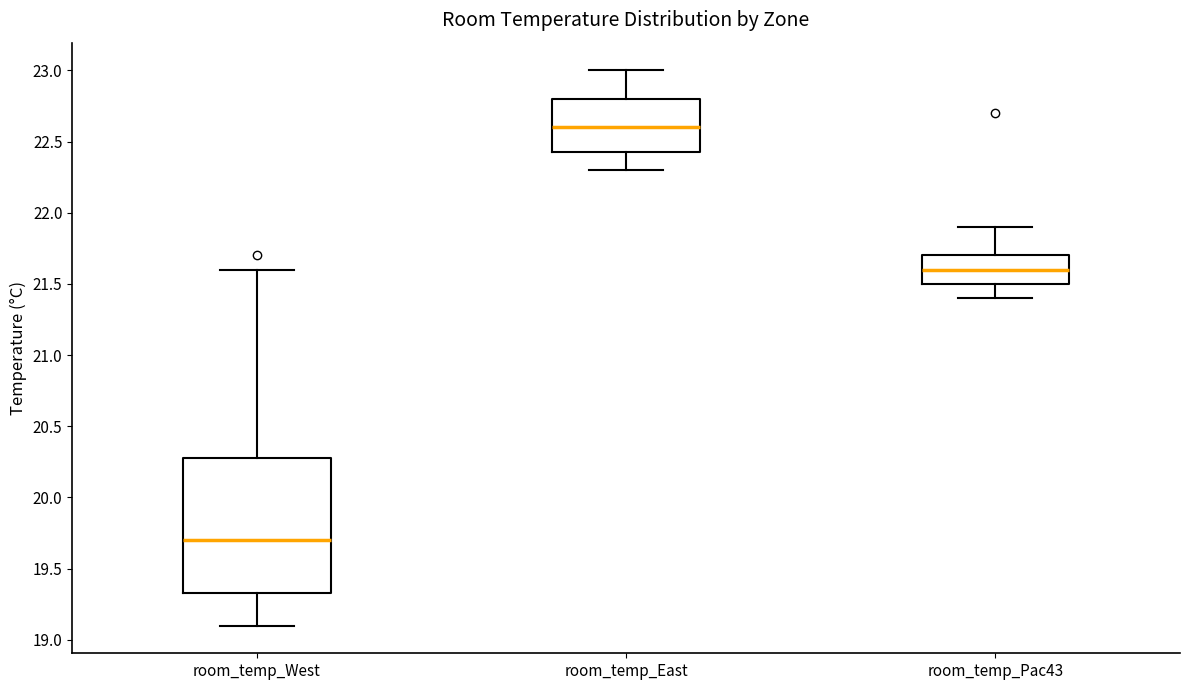

Reading left to right, read every box against the y-axis: the position of its median line, the range the box covers, and the ends of its whiskers. The values are not printed on the chart, so give them approximately, as read against the axis.

room_temp_West: median 19.70, box 19.35 to 20.30, whiskers 19.10 to 21.60
room_temp_East: median 22.60, box 22.45 to 22.80, whiskers 22.30 to 23.00
room_temp_Pac43: median 21.60, box 21.50 to 21.70, whiskers 21.40 to 21.90